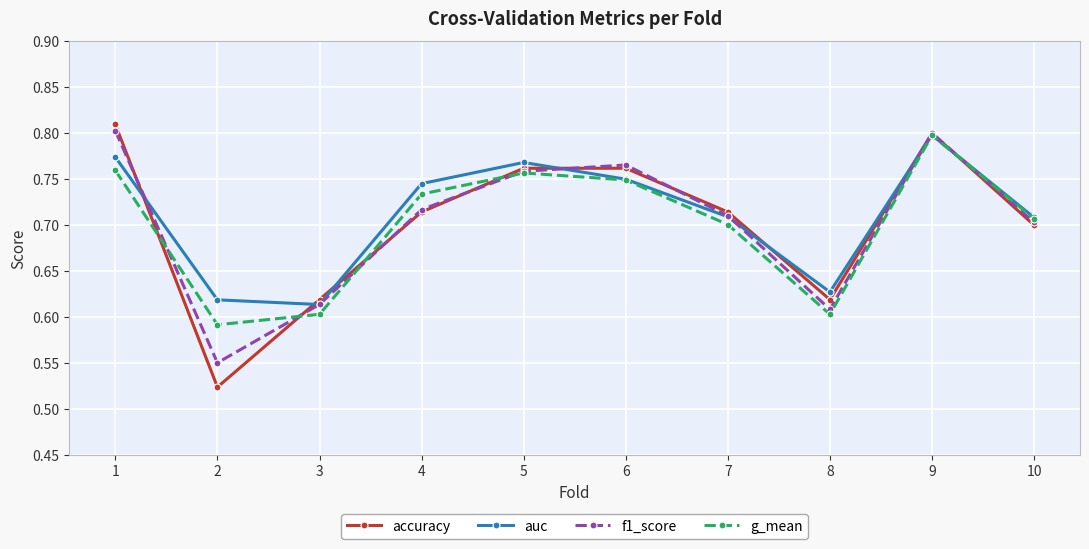

Which category has the lowest value in the g_mean series?

2